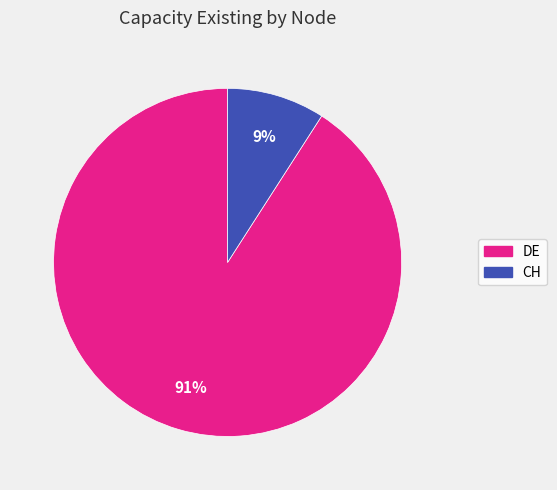

Combined, do DE and CH account for over 50%?

Yes